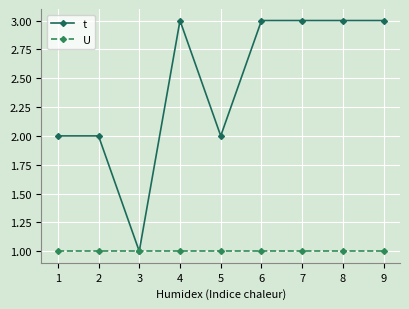

Is the value of U at 5 greater than the value of t at 6?

No